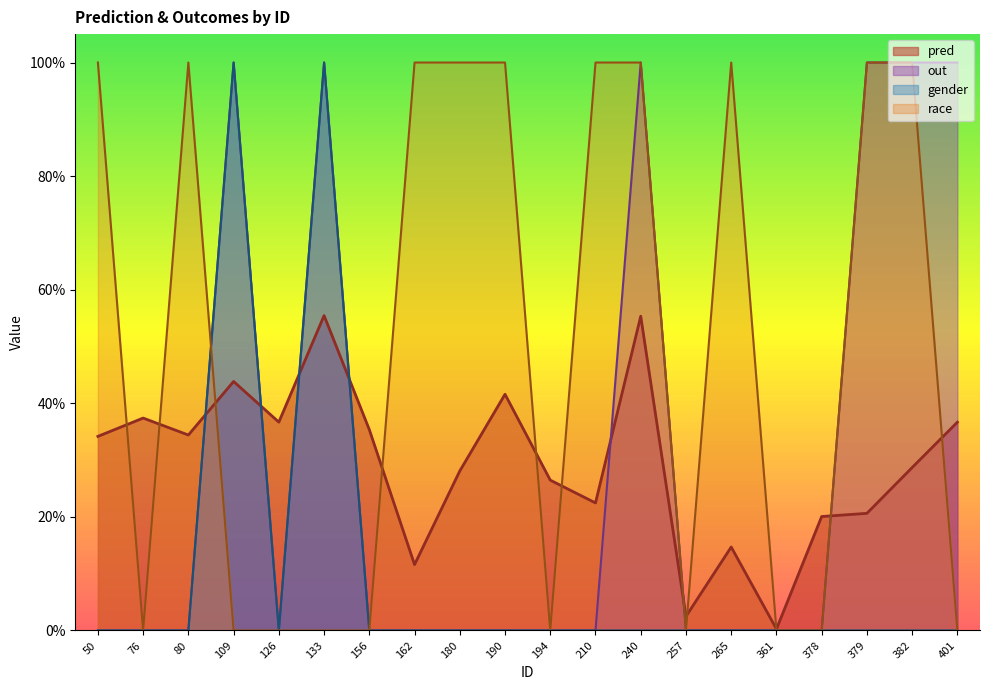

What is the greatest value displayed?

1.0